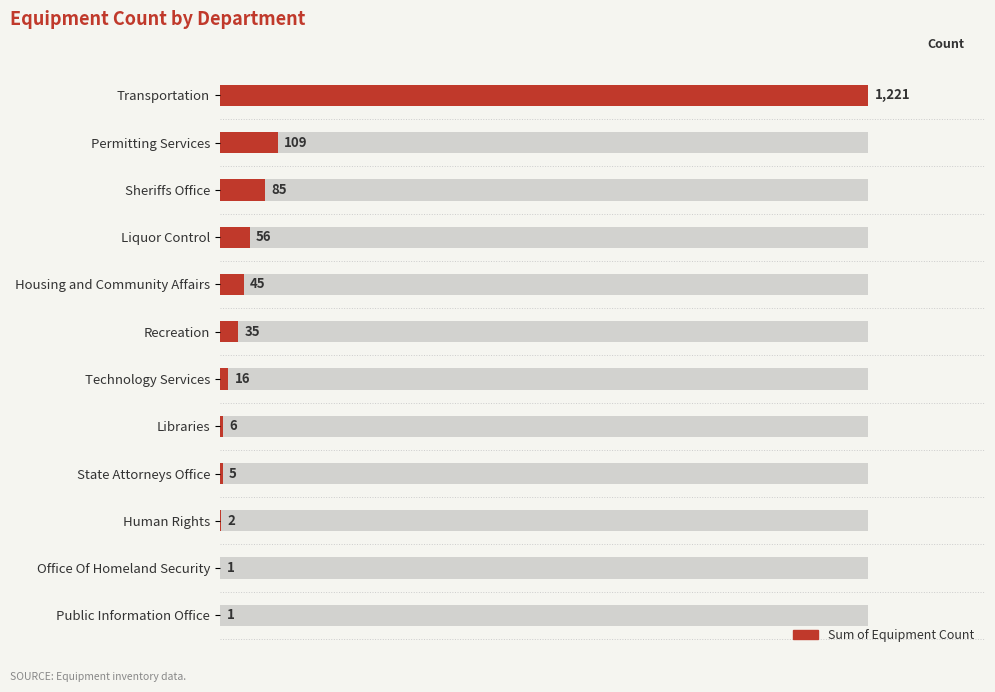

Does the chart contain any negative values?

No